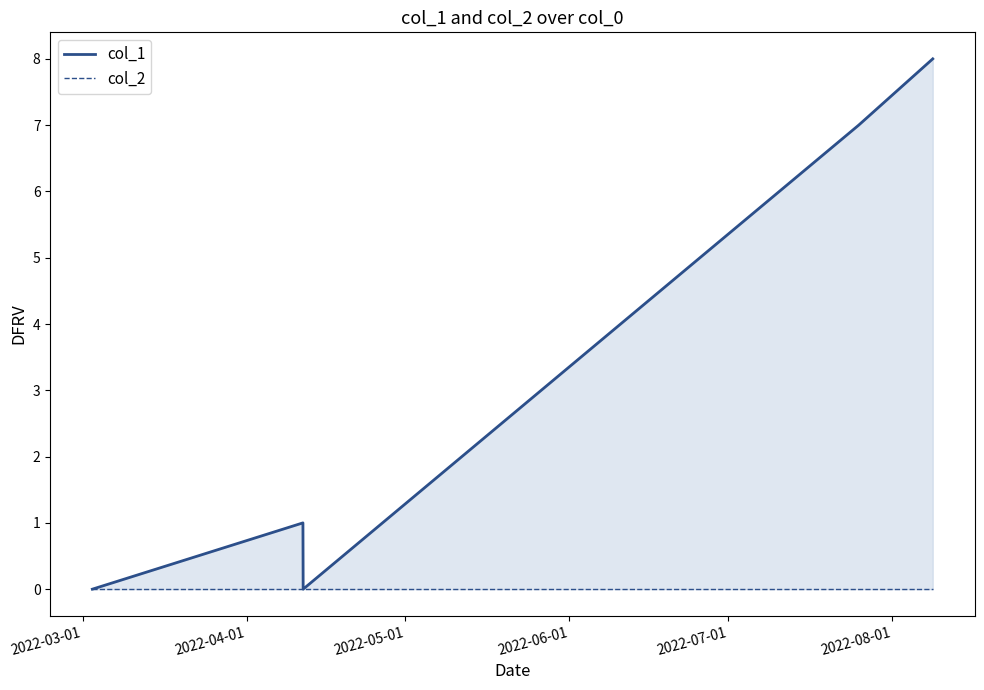

Is it true that col_1 equals 1 at 2022-04-01?

True